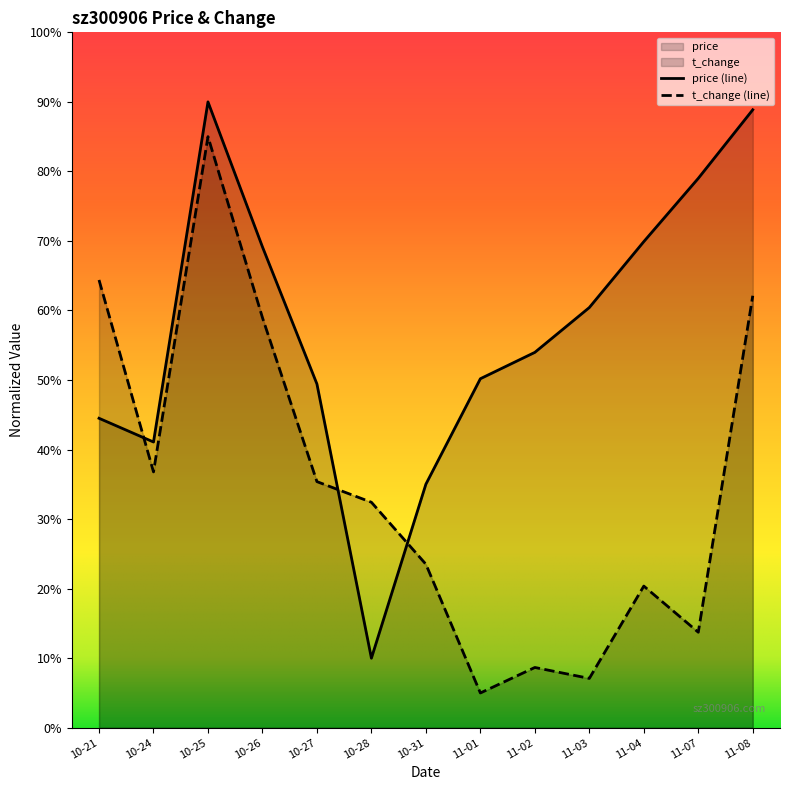

Which series has the largest range (max minus min)?

price